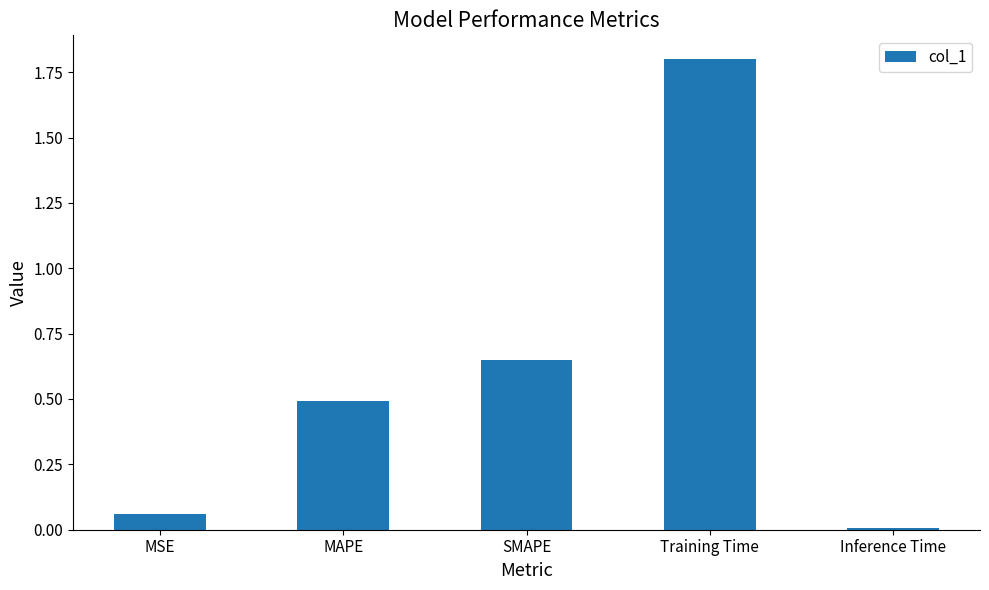

Which has a higher value, Training Time or Inference Time?

Training Time